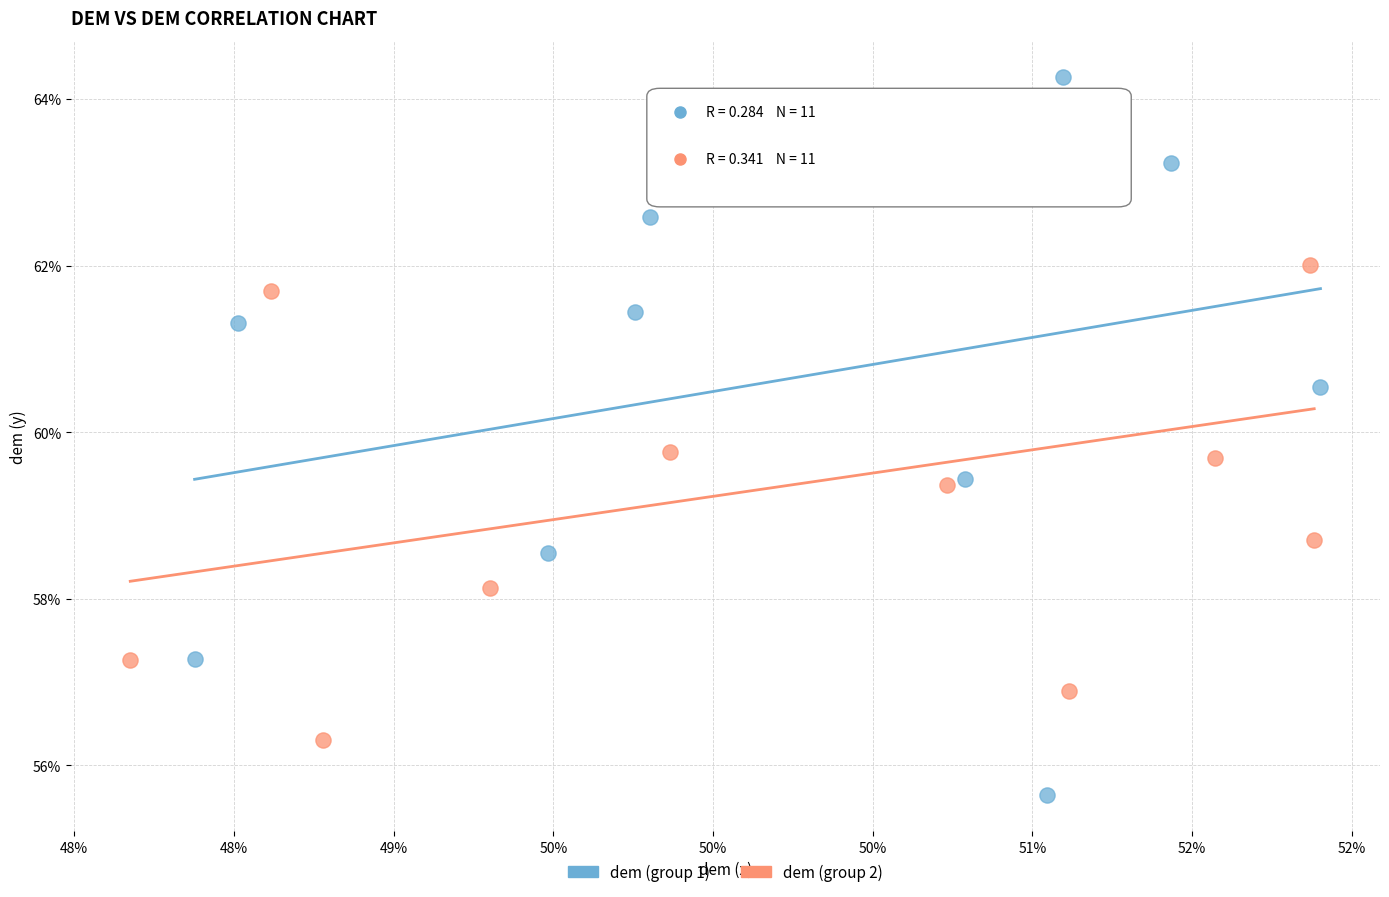

Which series has the widest spread of Y values?

dem (group 1)